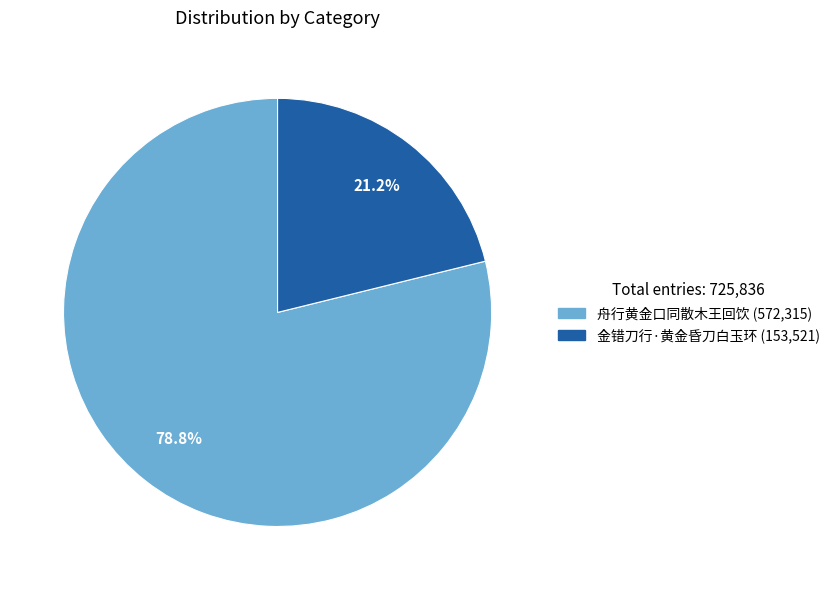

To the nearest percent, what portion does 金错刀行·黄金昏刀白玉环 represent?

21%